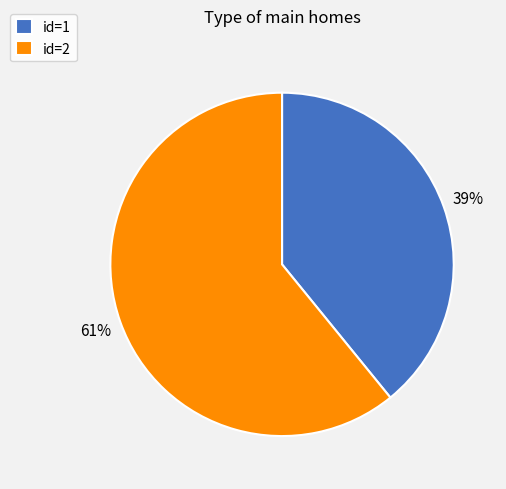

Rank the categories by value from lowest to highest.

id=1, id=2